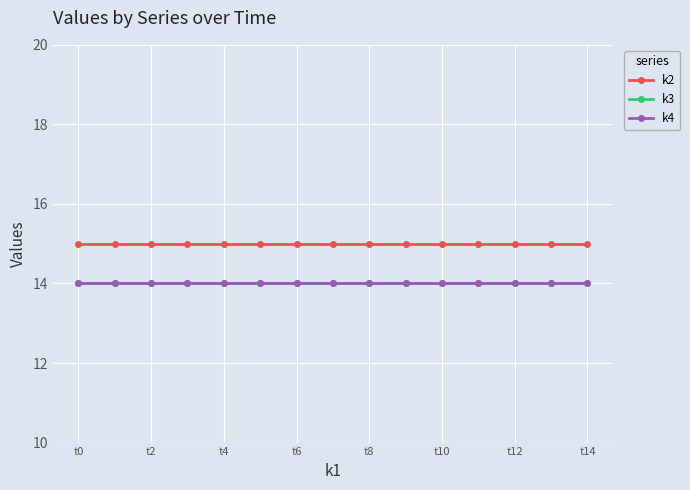

Reading left to right, transcribe all the data shown in this chart.

k2: 15	15	15	15	15	15	15	15	15	15	15	15	15	15	15
k3: 14	14	14	14	14	14	14	14	14	14	14	14	14	14	14
k4: 14	14	14	14	14	14	14	14	14	14	14	14	14	14	14